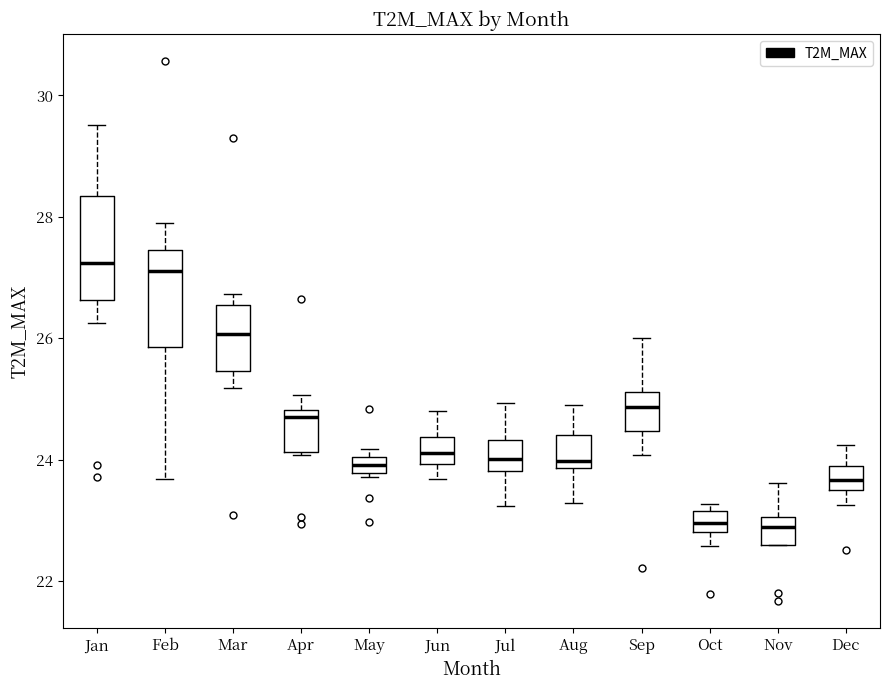

Where is the lower edge of the box for Apr on the y-axis? The values are not printed on the chart, so give them approximately, as read against the axis.

24.2